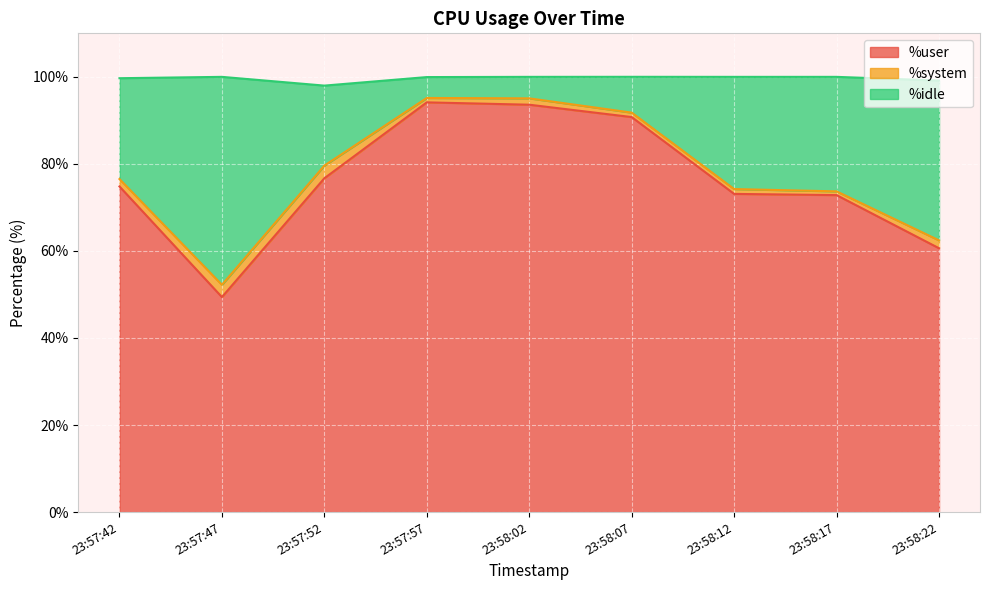

The %idle series shows 103.6 at 23:58:22. True or false?

False